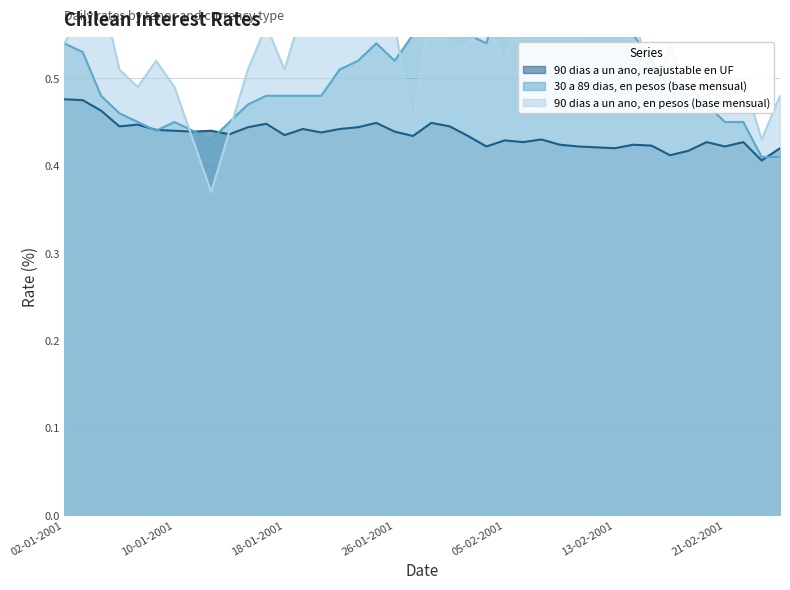

What is the label of the 18th point from the left?

25-01-2001